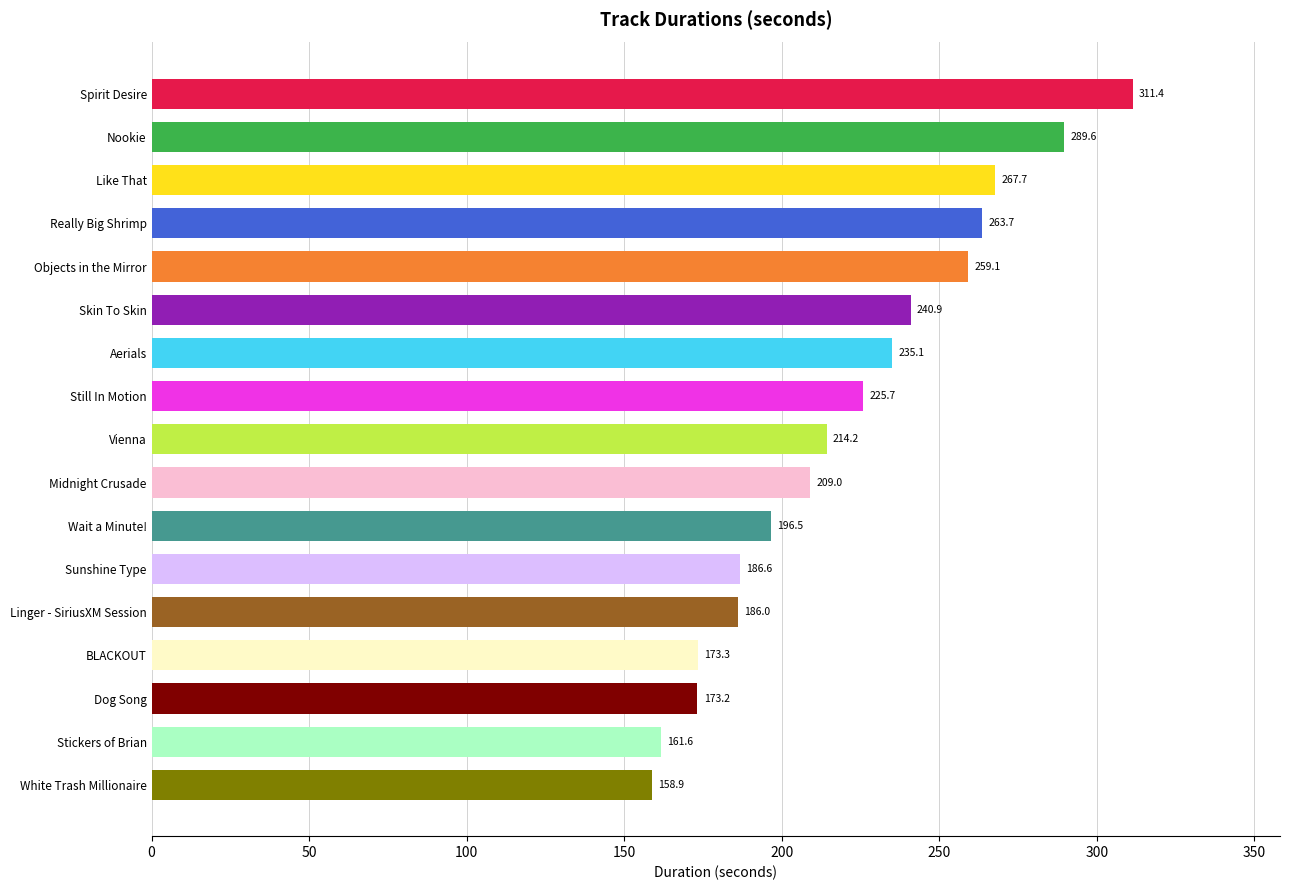

Reading top to bottom, transcribe all the data shown in this chart.

Spirit Desire=311.4	Nookie=289.6	Like That=267.7	Really Big Shrimp=263.7	Objects in the Mirror=259.1	Skin To Skin=240.9	Aerials=235.1	Still In Motion=225.7	Vienna=214.2	Midnight Crusade=209.0	Wait a Minute!=196.5	Sunshine Type=186.6	Linger - SiriusXM Session=186.0	BLACKOUT=173.3	Dog Song=173.2	Stickers of Brian=161.6	White Trash Millionaire=158.9